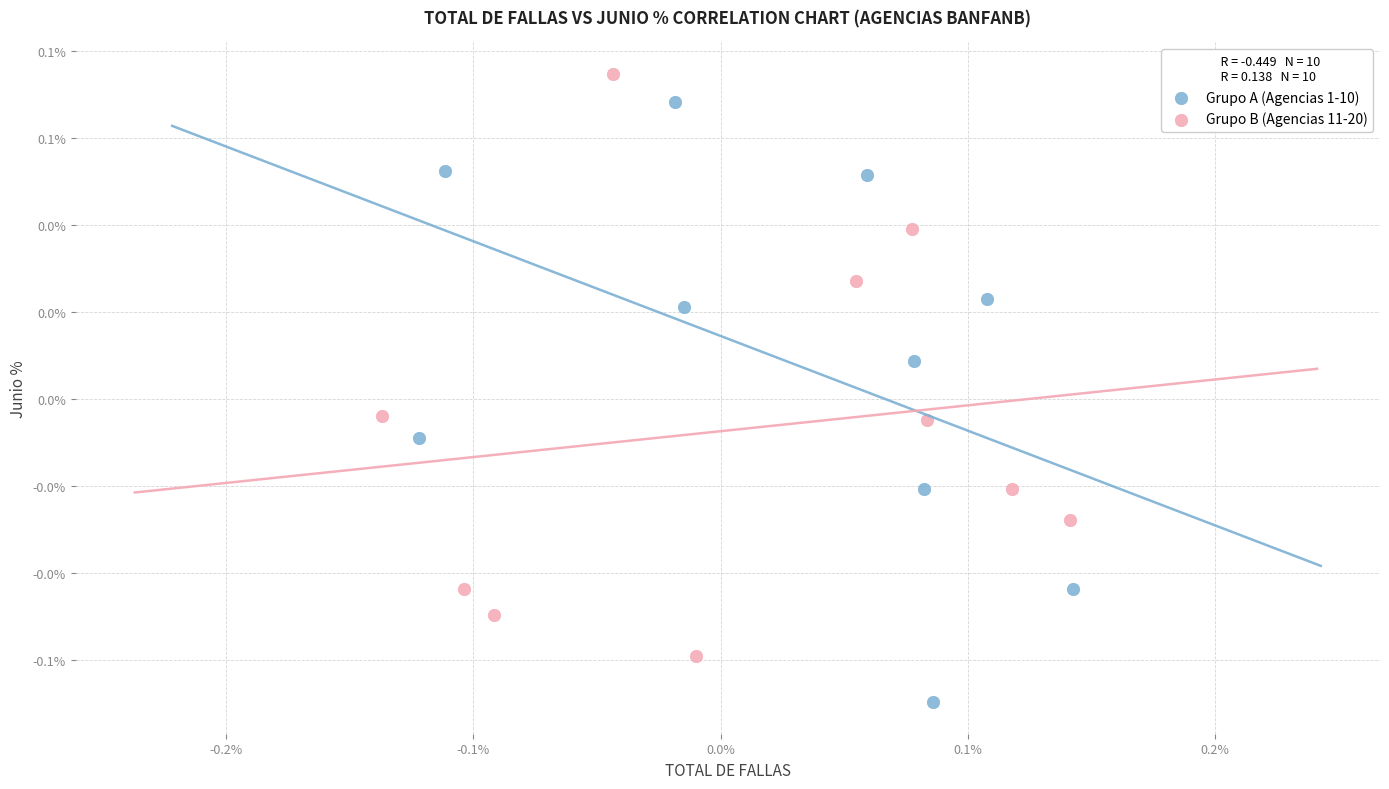

What are all the series names shown in the legend?

Grupo A (Agencias 1-10), Grupo B (Agencias 11-20)